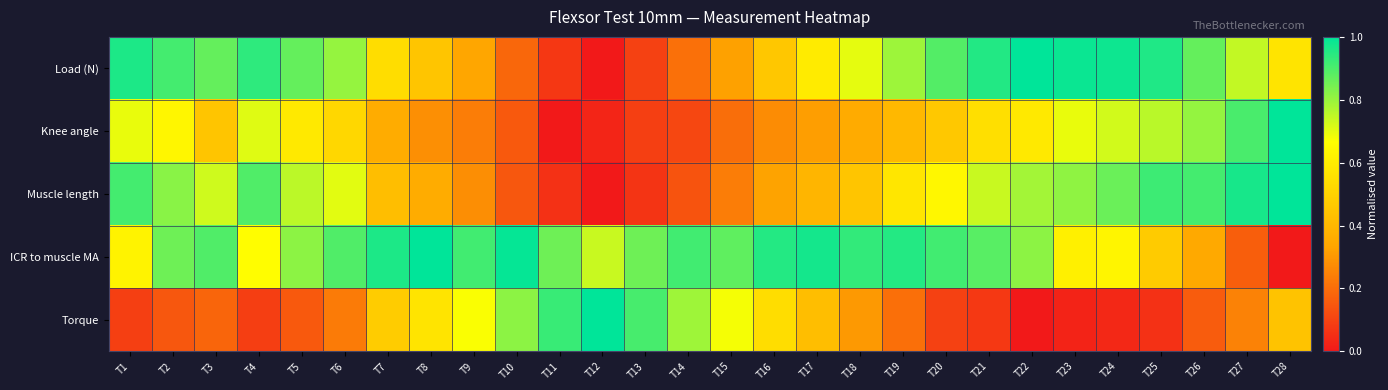

Rank the series at T5 from highest to lowest value.

Load (N), ICR to muscle MA, Muscle length, Knee angle, Torque